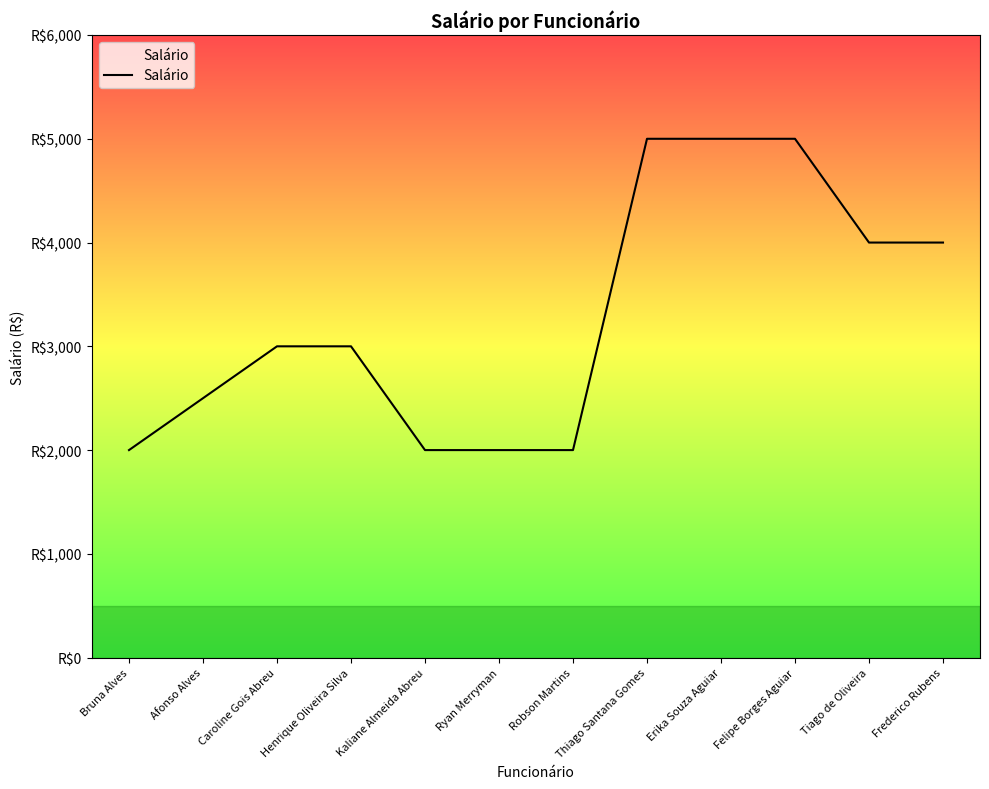

What is the difference between the second highest and second lowest values?

3000